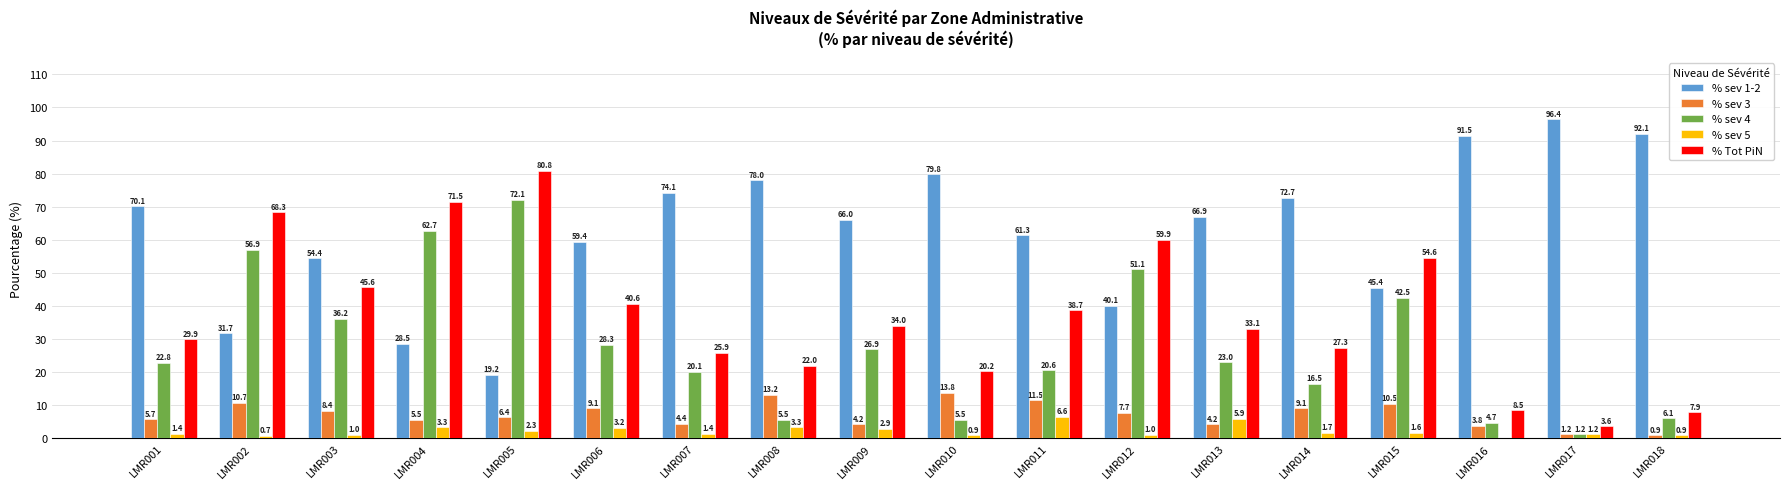

Reading left to right, what are all the values shown in this chart?

% sev 1-2: LMR001=70.1	LMR002=31.7	LMR003=54.4	LMR004=28.5	LMR005=19.2	LMR006=59.4	LMR007=74.1	LMR008=78.0	LMR009=66.0	LMR010=79.8	LMR011=61.3	LMR012=40.1	LMR013=66.9	LMR014=72.7	LMR015=45.4	LMR016=91.5	LMR017=96.4	LMR018=92.1
% sev 3: LMR001=5.7	LMR002=10.7	LMR003=8.4	LMR004=5.5	LMR005=6.4	LMR006=9.1	LMR007=4.4	LMR008=13.2	LMR009=4.2	LMR010=13.8	LMR011=11.5	LMR012=7.7	LMR013=4.2	LMR014=9.1	LMR015=10.5	LMR016=3.8	LMR017=1.2	LMR018=0.9
% sev 4: LMR001=22.8	LMR002=56.9	LMR003=36.2	LMR004=62.7	LMR005=72.1	LMR006=28.3	LMR007=20.1	LMR008=5.5	LMR009=26.9	LMR010=5.5	LMR011=20.6	LMR012=51.1	LMR013=23.0	LMR014=16.5	LMR015=42.5	LMR016=4.7	LMR017=1.2	LMR018=6.1
% sev 5: LMR001=1.4	LMR002=0.7	LMR003=1.0	LMR004=3.3	LMR005=2.3	LMR006=3.2	LMR007=1.4	LMR008=3.3	LMR009=2.9	LMR010=0.9	LMR011=6.6	LMR012=1.0	LMR013=5.9	LMR014=1.7	LMR015=1.6	LMR016=0.0	LMR017=1.2	LMR018=0.9
% Tot PiN: LMR001=29.9	LMR002=68.3	LMR003=45.6	LMR004=71.5	LMR005=80.8	LMR006=40.6	LMR007=25.9	LMR008=22.0	LMR009=34.0	LMR010=20.2	LMR011=38.7	LMR012=59.9	LMR013=33.1	LMR014=27.3	LMR015=54.6	LMR016=8.5	LMR017=3.6	LMR018=7.9